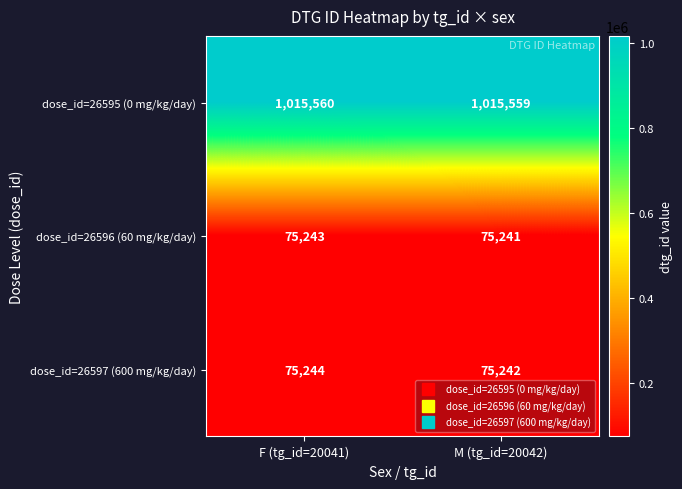

What is the average value of the dose_id=26595 (0 mg/kg/day) series?

1015560